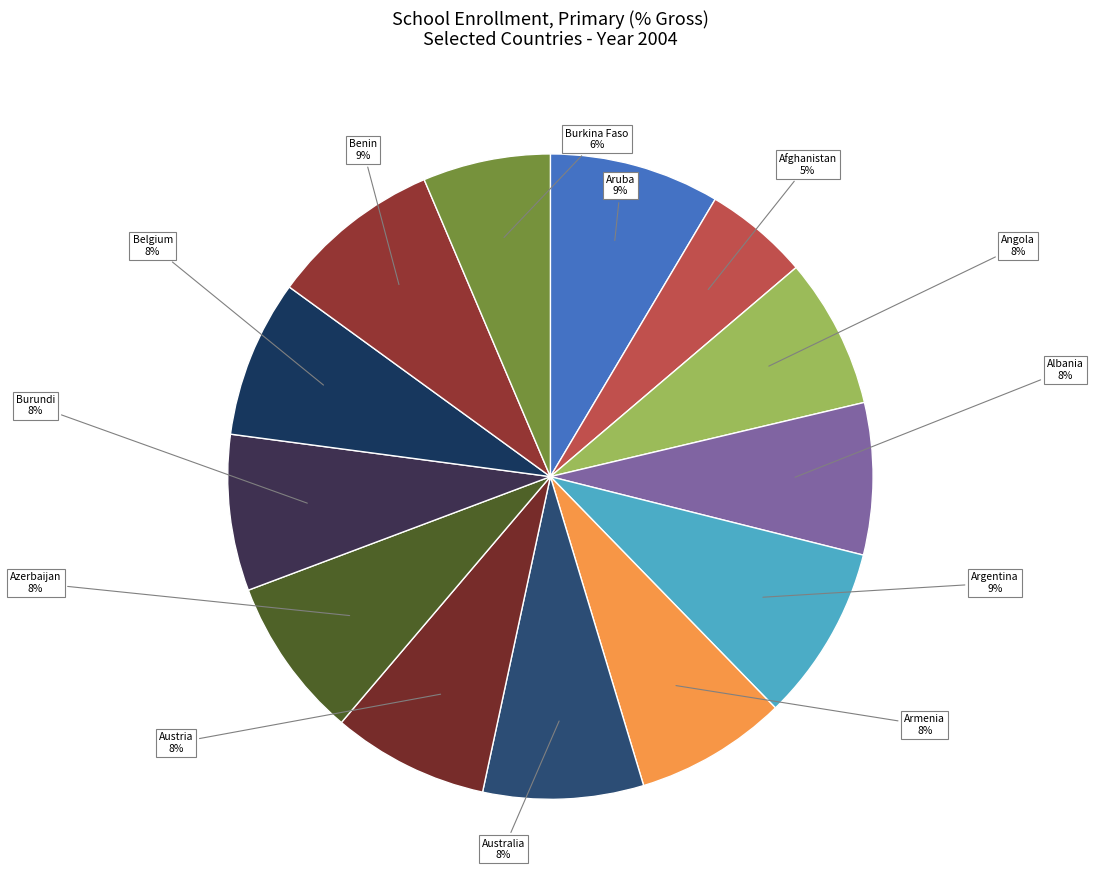

Does any single category account for the majority?

No